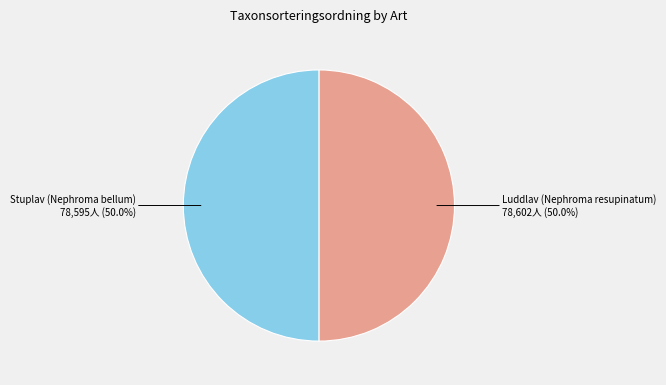

Is it true that Stuplav (Nephroma bellum) is 42% of the pie?

False